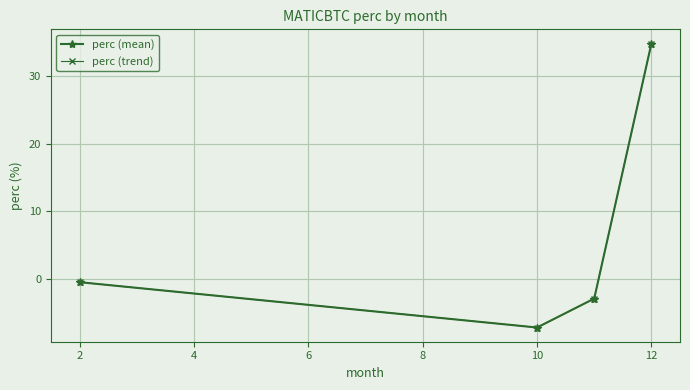

Is this an area chart (filled region under the line)?

No